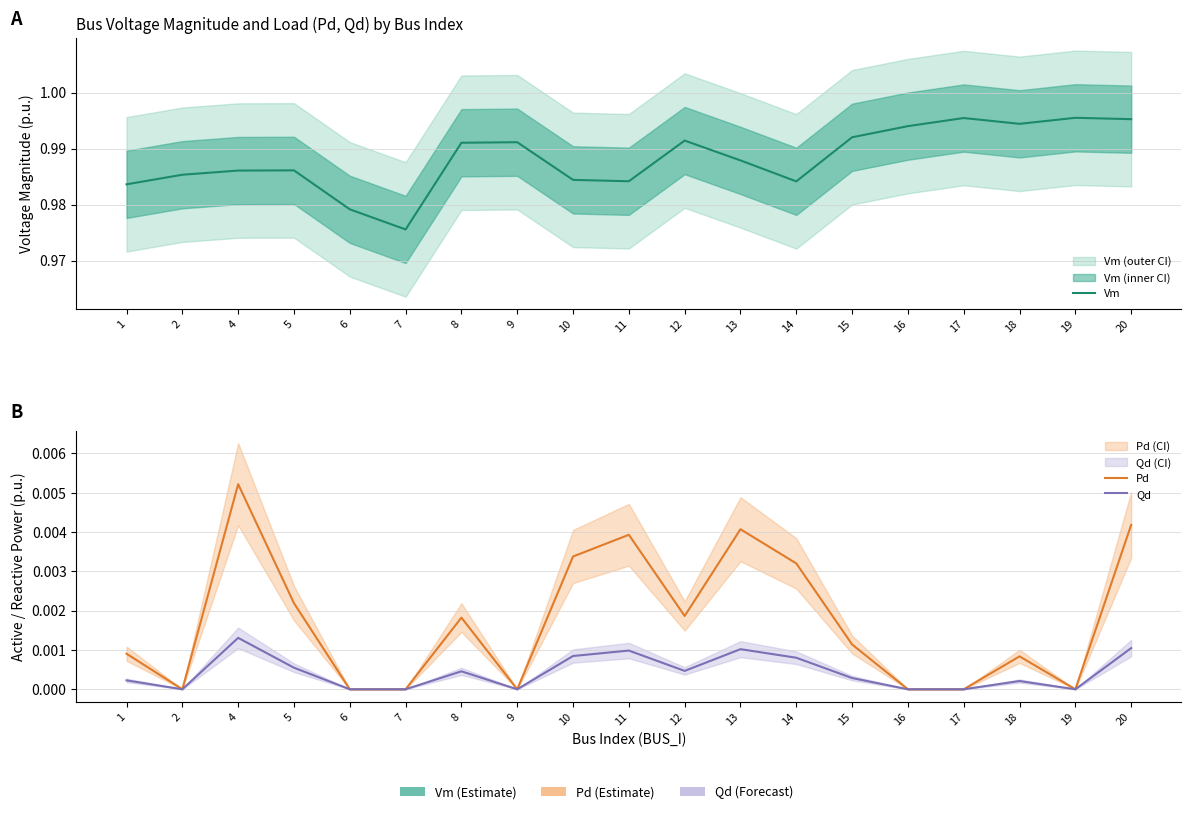

How many data points does each series have?

19